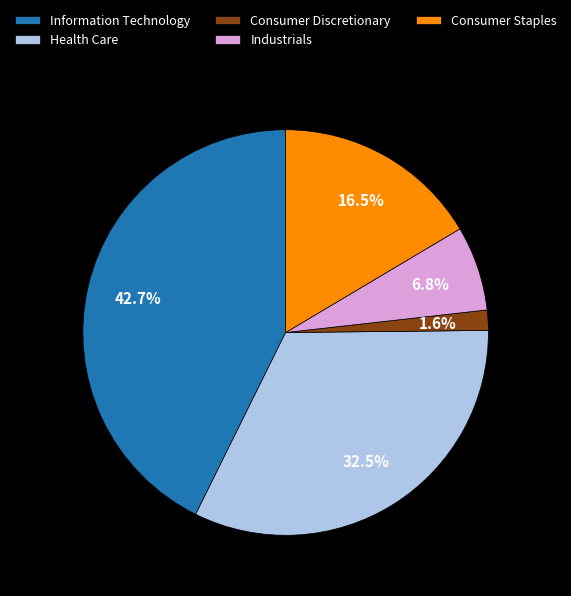

Which category has the biggest portion of the pie?

Information Technology